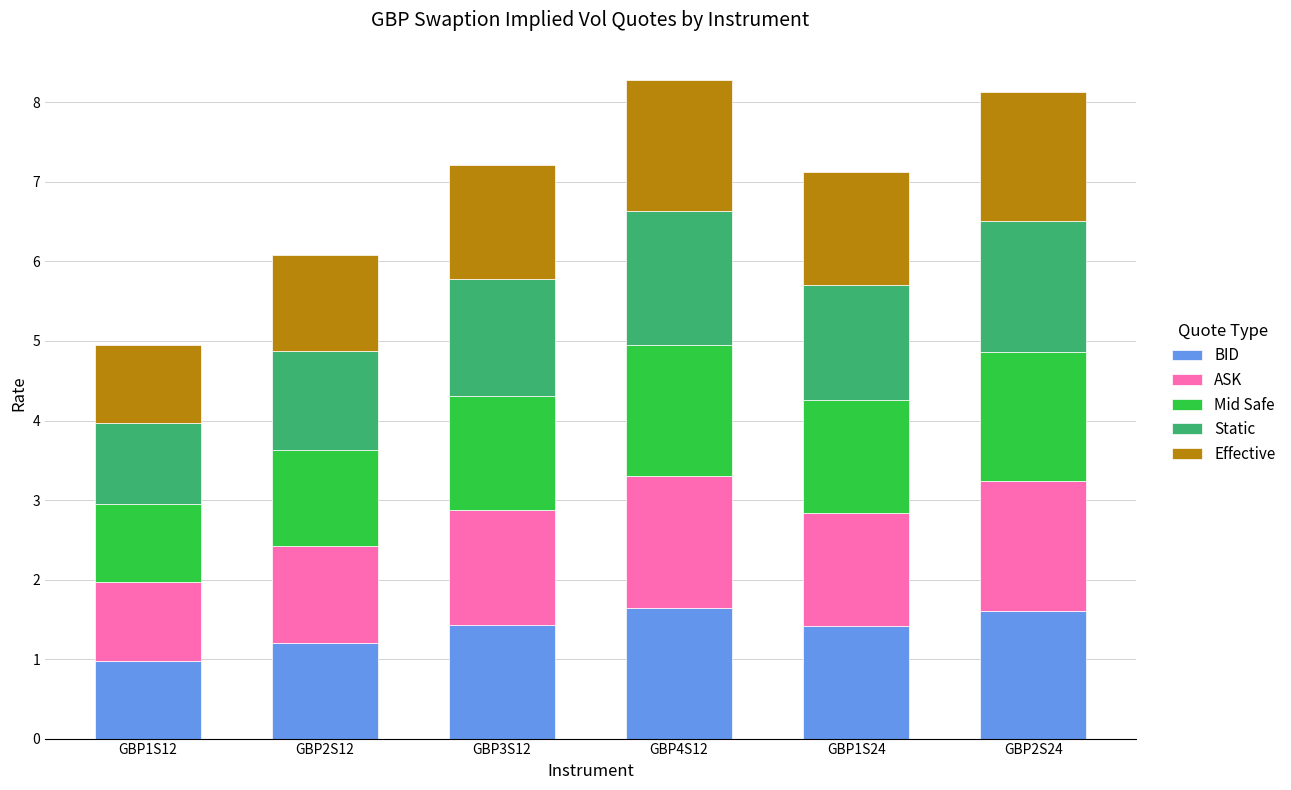

What is the lowest value of the BID series?

1.0